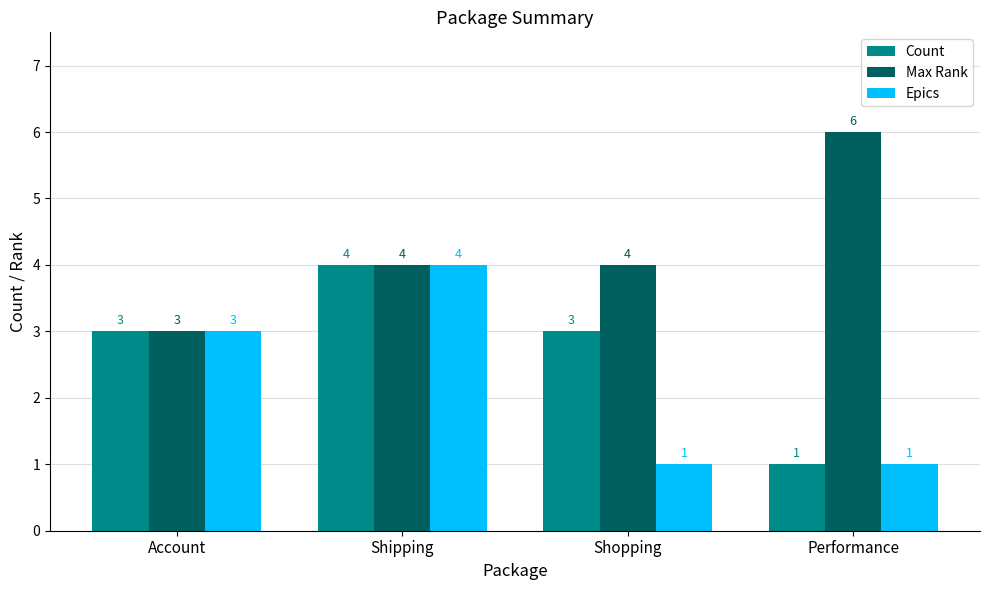

Count the Count values in the range 3 to 4.

3